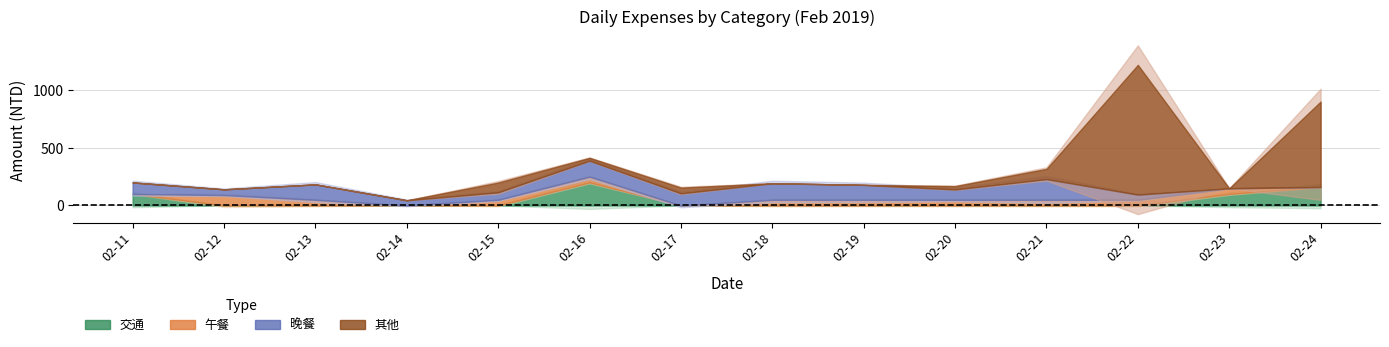

At which label does 晚餐 first exceed 100?

02-13